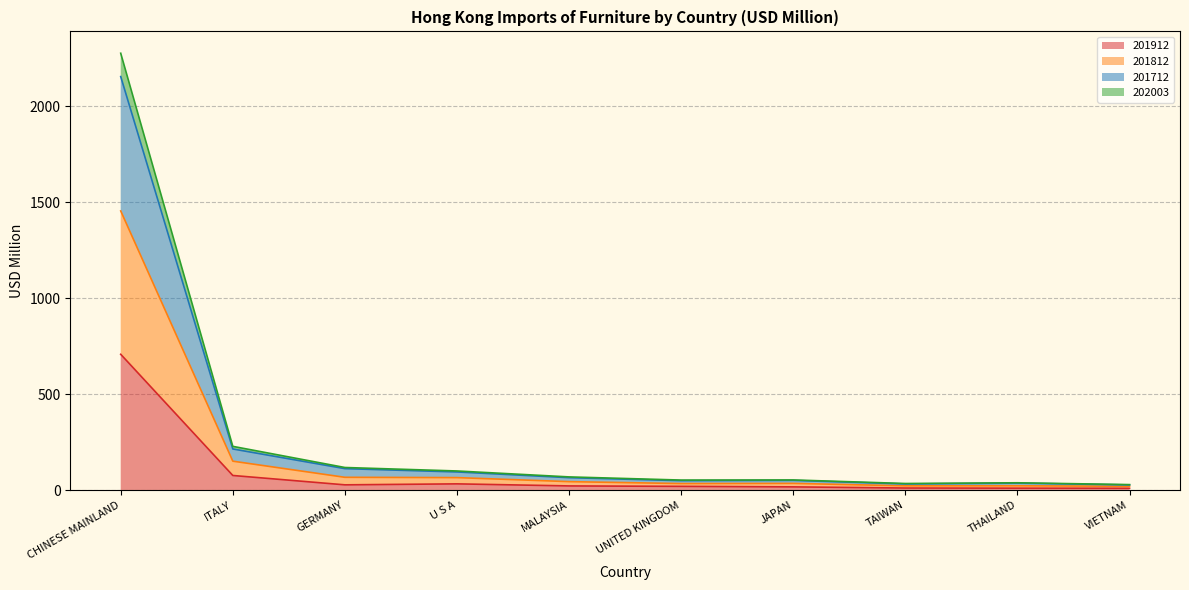

True or false: 201912 and 201812 intersect in this chart.

False